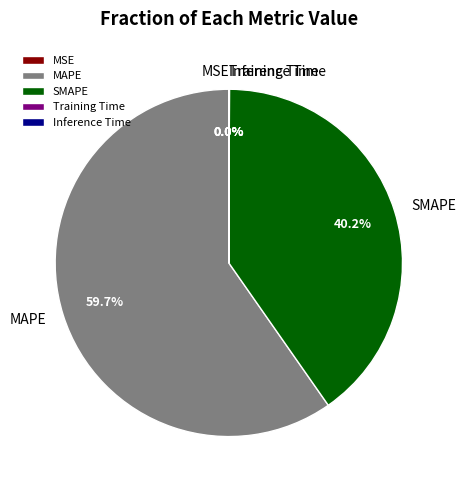

Is MAPE the majority of the pie?

Yes